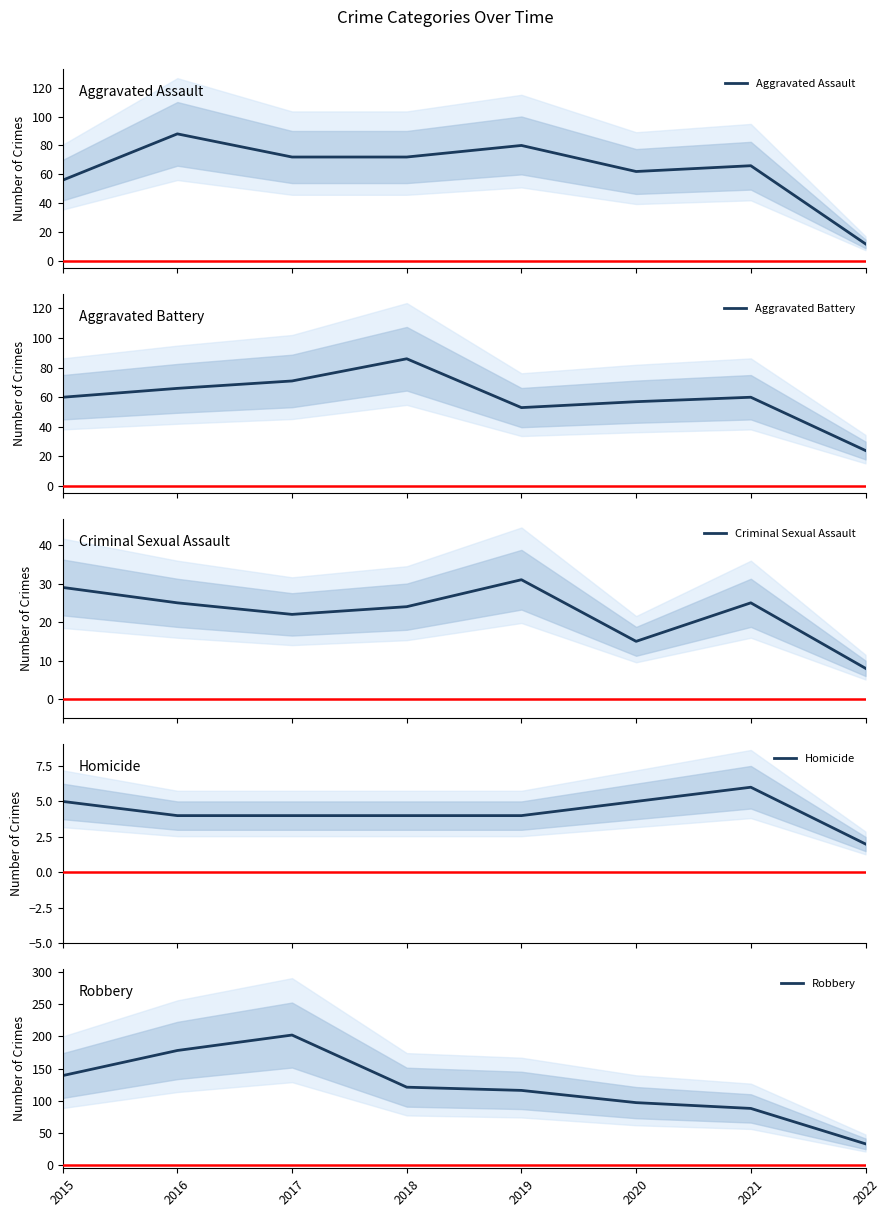

Which series has the widest spread of values?

Robbery